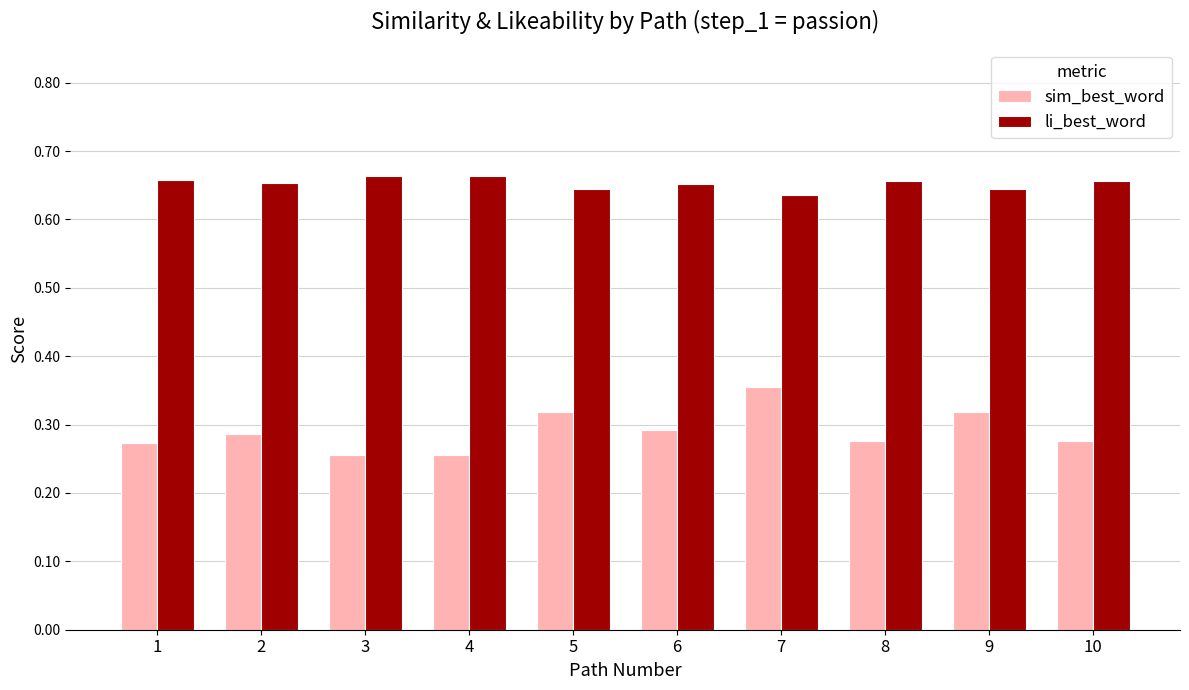

What is the total value across all series at 10?

0.9